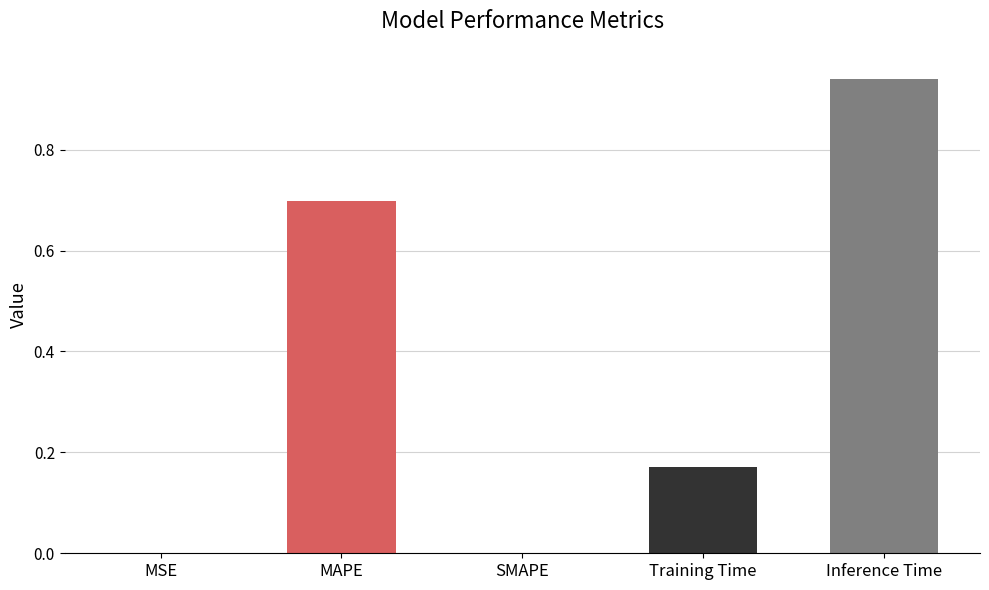

At which category does the chart reach its peak across all series?

Inference Time